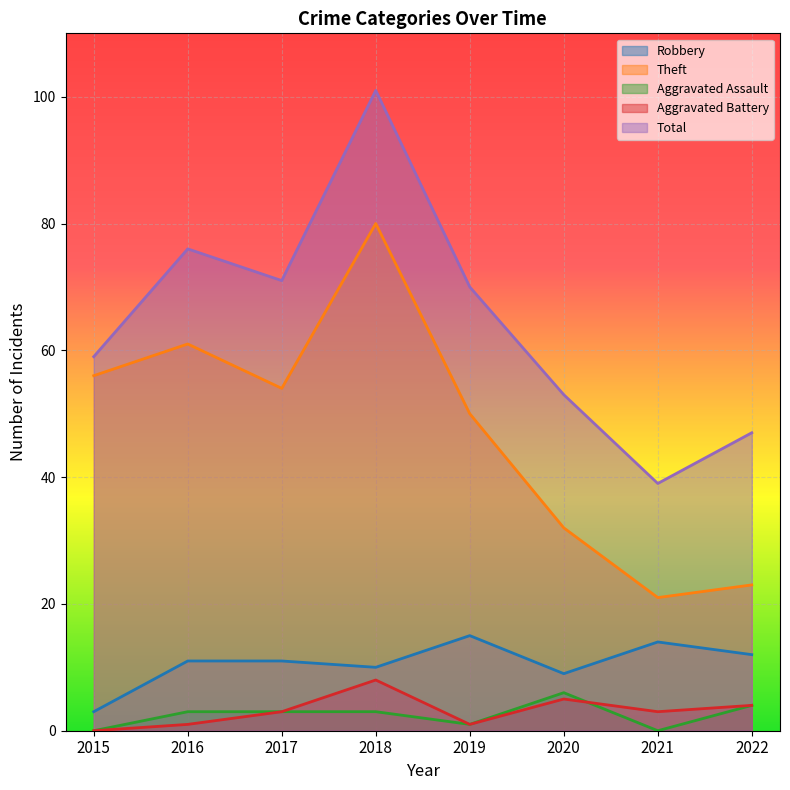

What is the greatest value displayed?

101